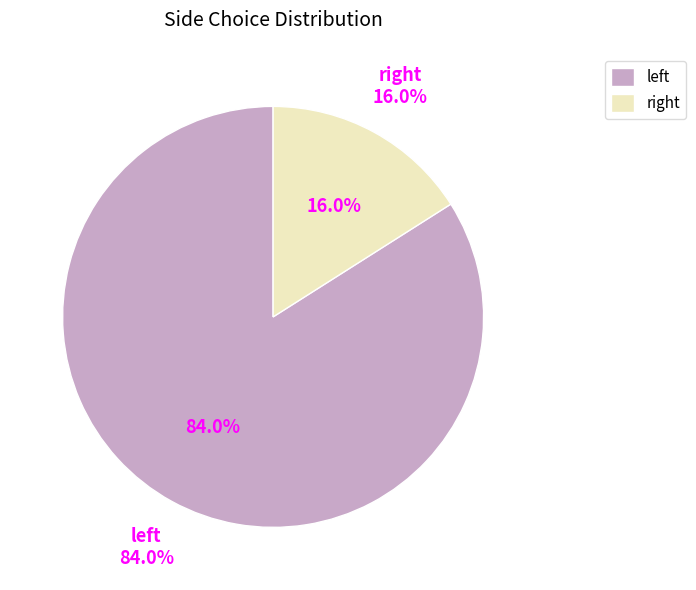

What is the majority slice?

left